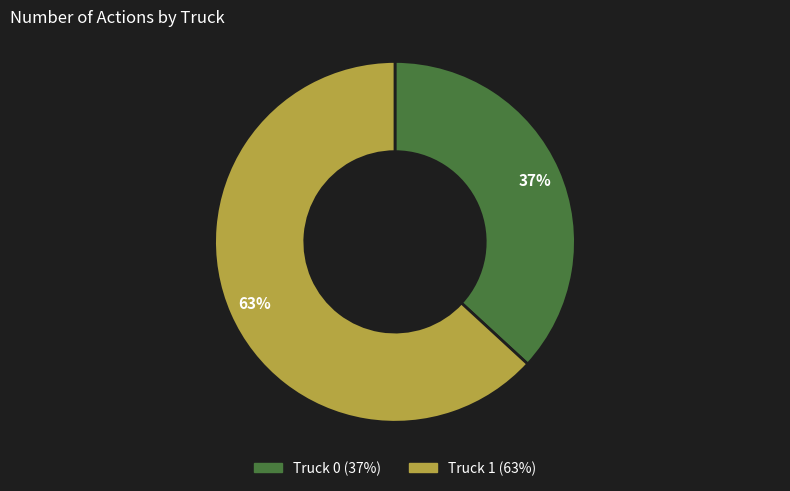

Combined, do Truck 1 and Truck 0 account for over 50%?

Yes